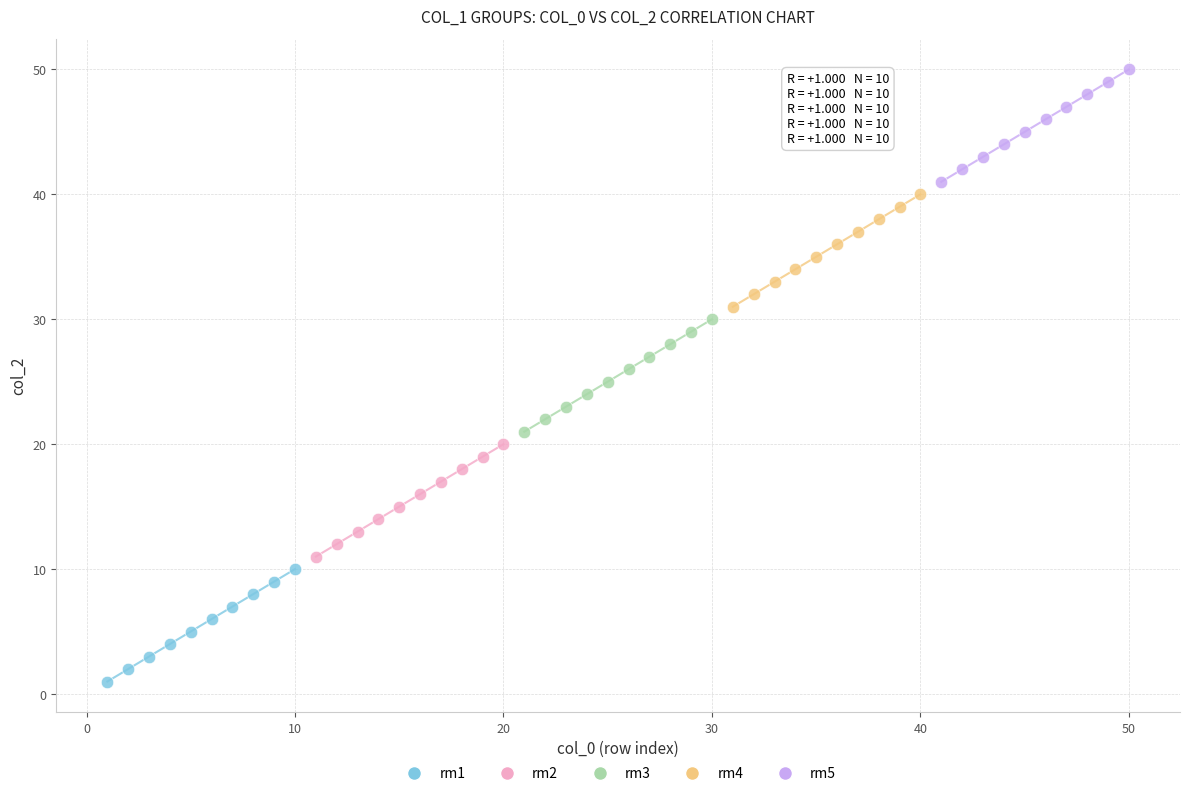

Which series reaches the maximum Y coordinate?

rm5